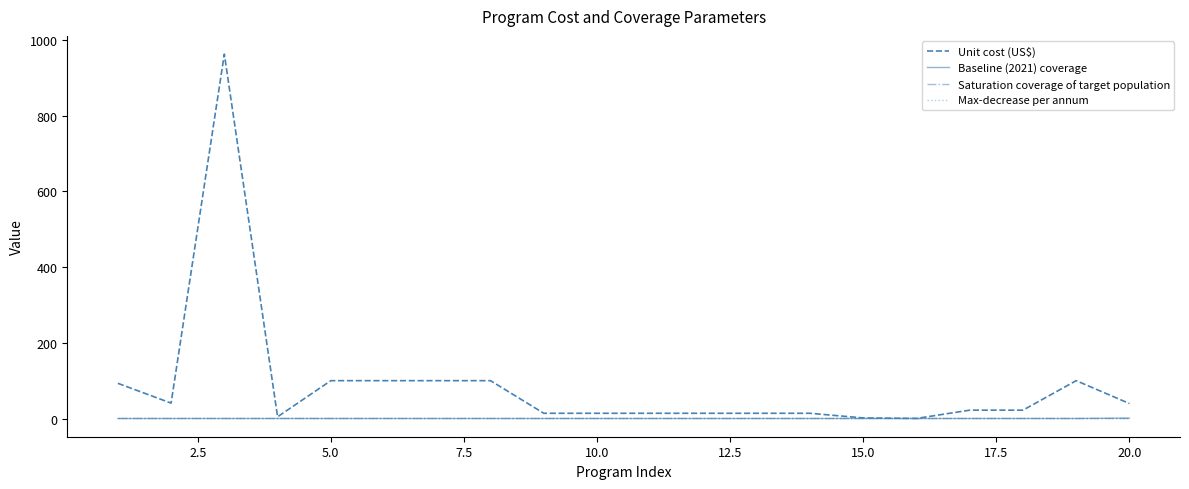

Which series has the largest total across all categories?

Unit cost (US$)